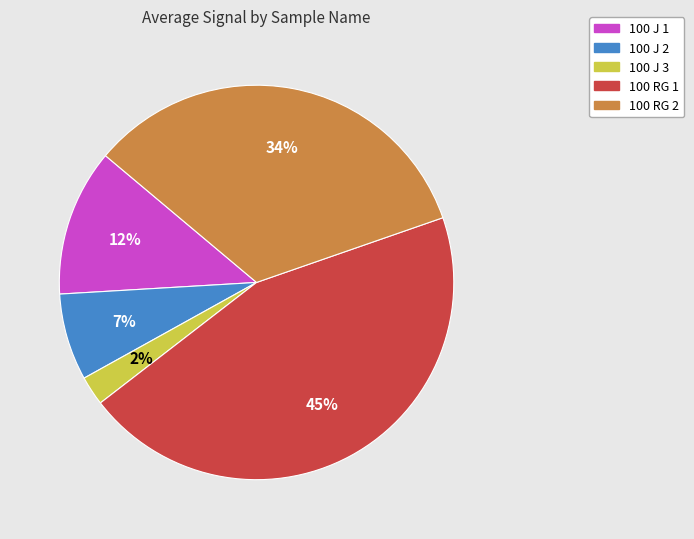

To the nearest percent, what is the difference between the 100 J 1 and 100 J 2 slice percentages?

5%